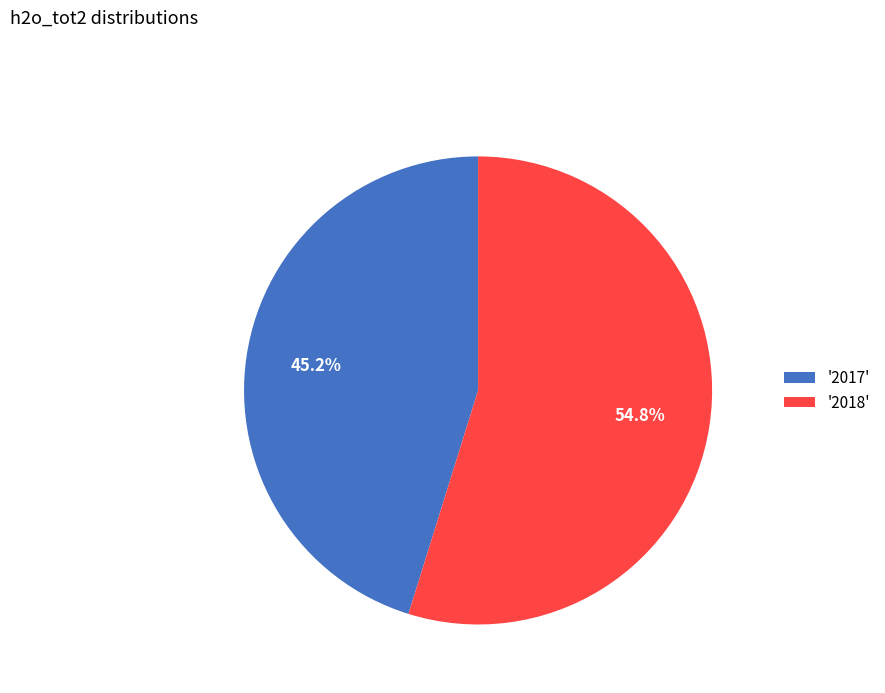

Does any single category account for the majority?

Yes